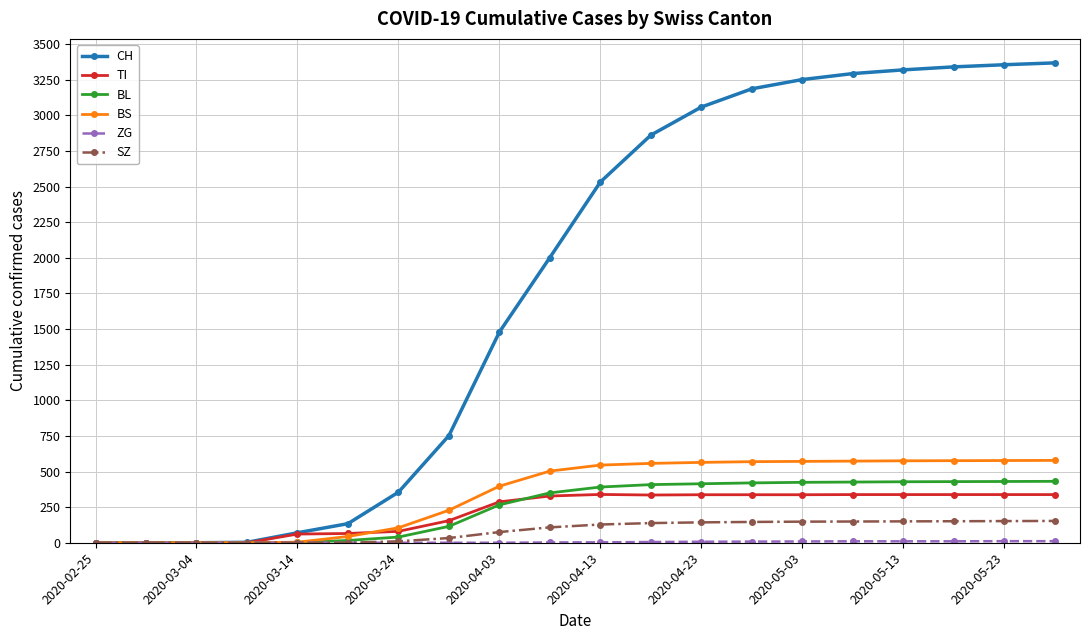

How many lines are shown in the chart?

6